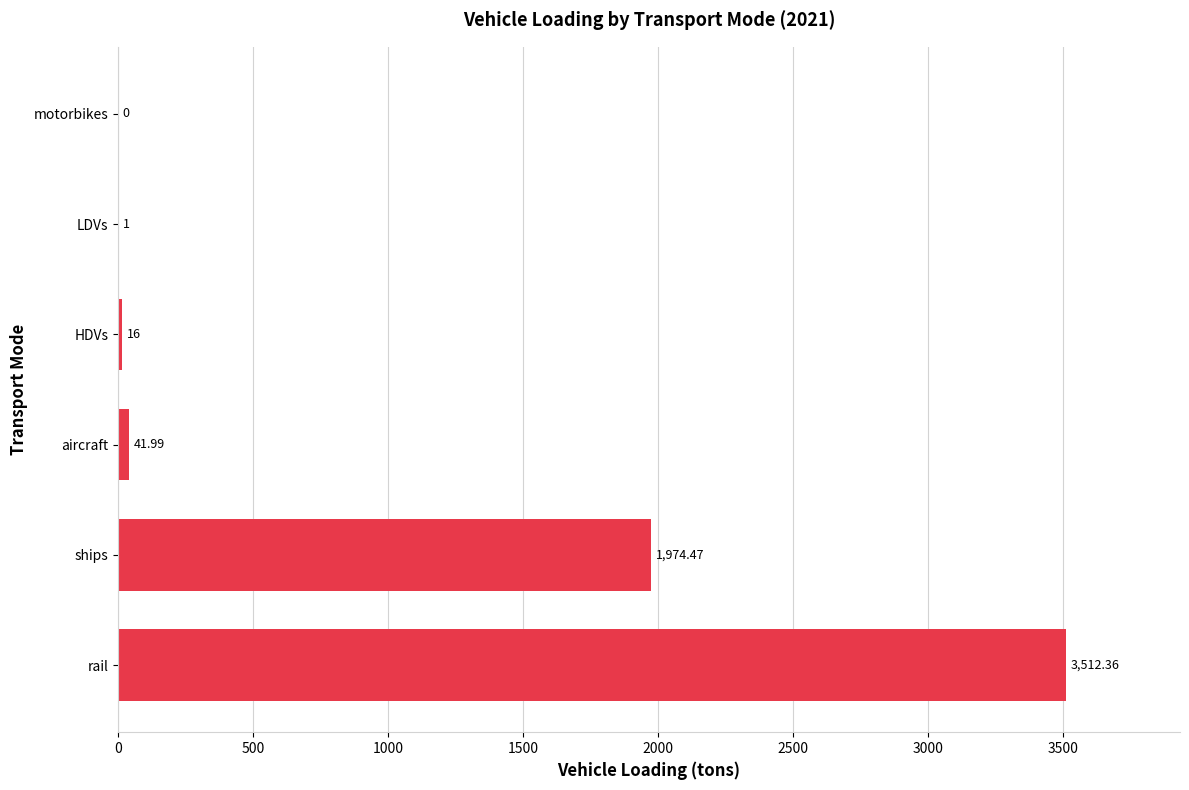

What is the sum of the values at HDVs and LDVs?

17.0